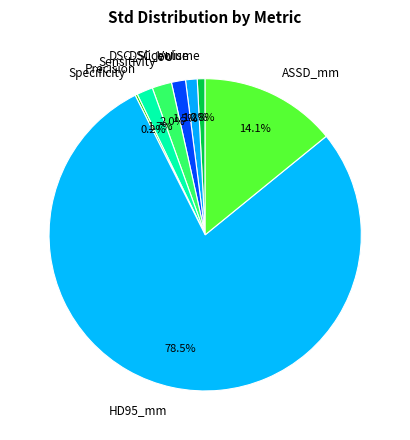

To the nearest percent, what is the difference between the largest and smallest slice percentages?

78%